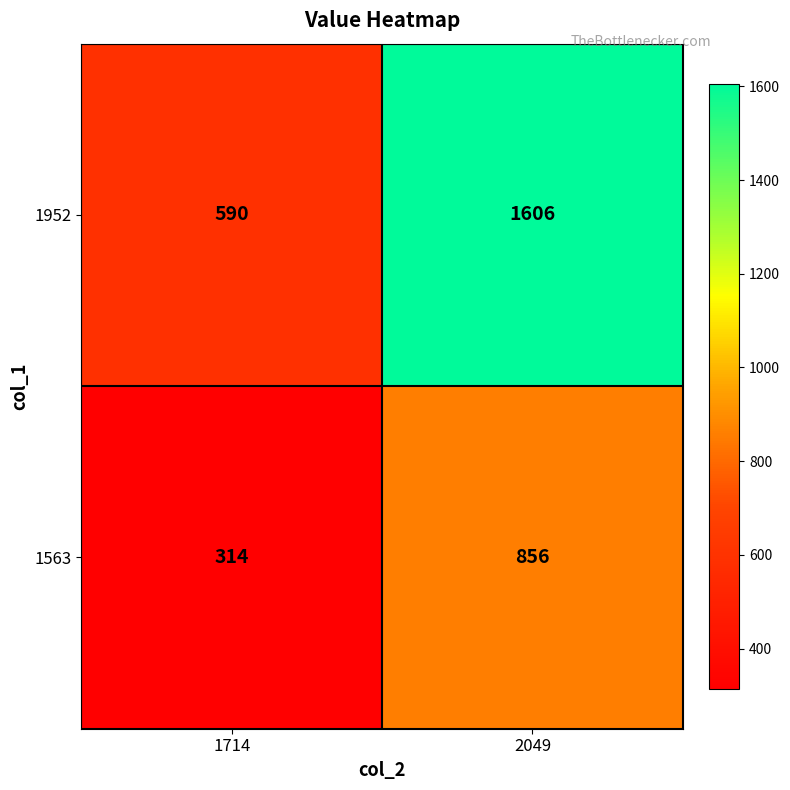

Which series has the largest total across all categories?

1952